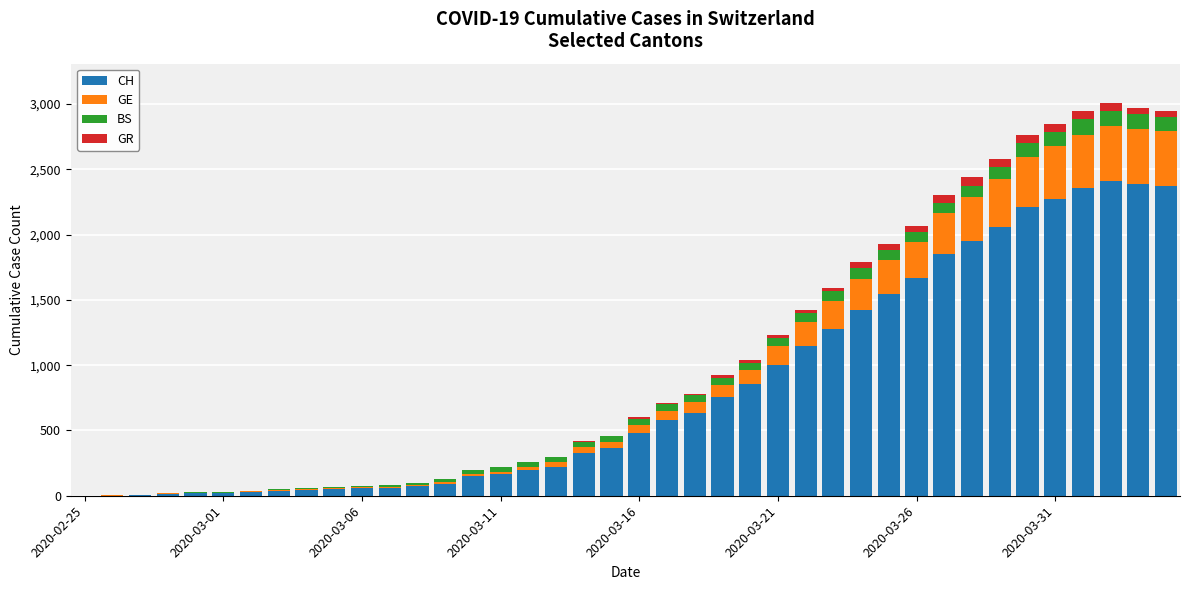

Are the bars grouped side by side (vs. stacked)?

No